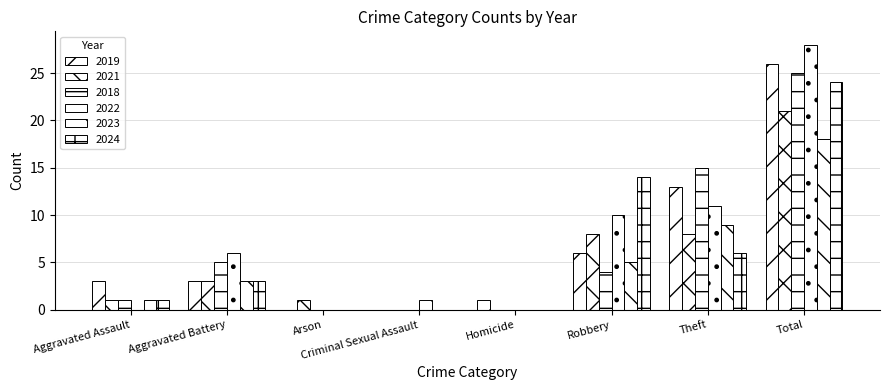

How many data points does each series have?

8